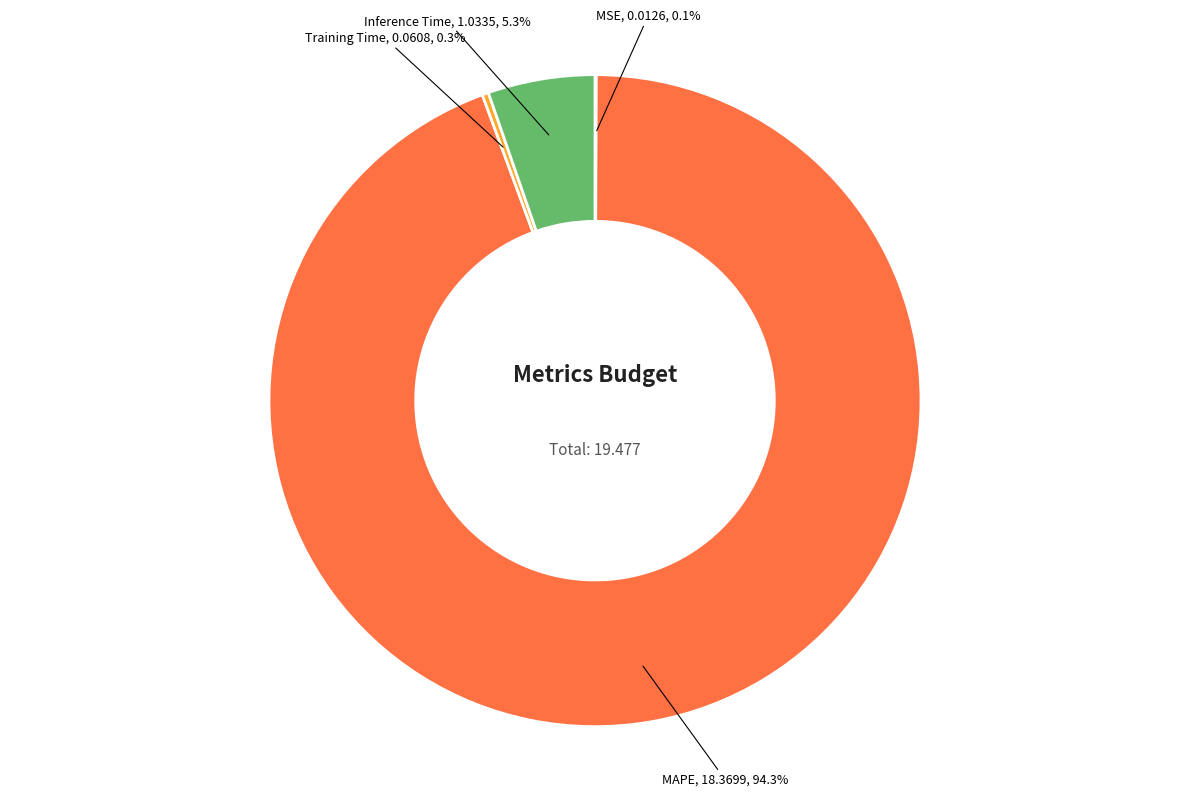

What is the largest slice in the pie chart?

MAPE